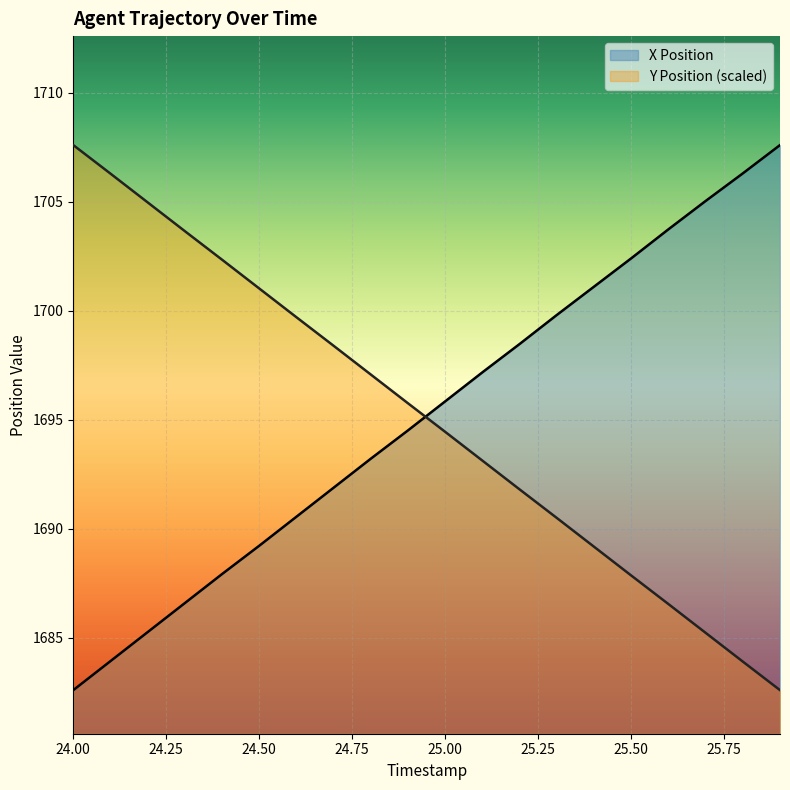

What are all the series names shown in the legend?

X Position, Y Position (scaled)